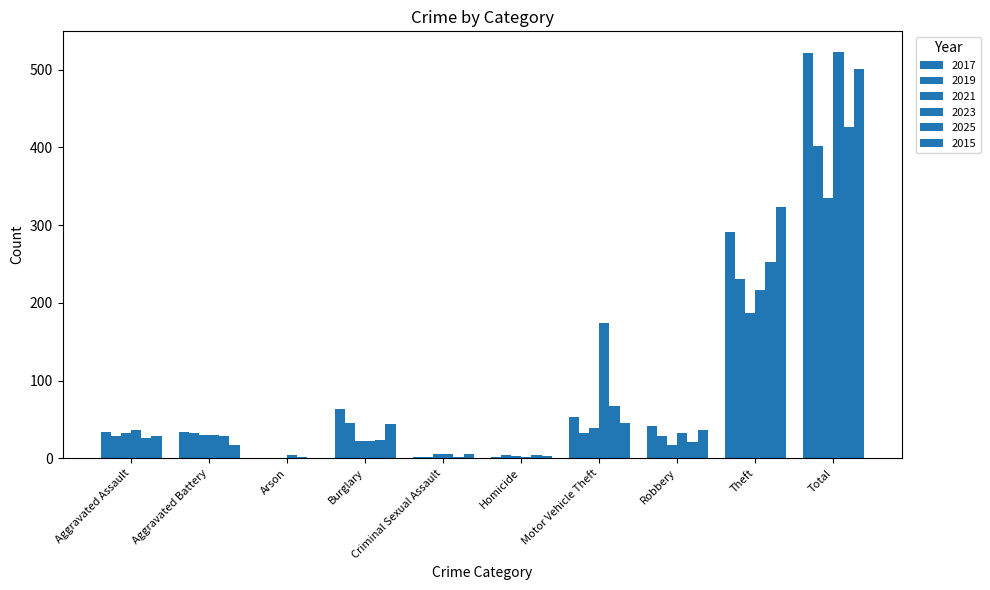

Reading right to left, transcribe all the data shown in this chart.

2017: 521	291	41	53	2	2	64	0	34	34
2019: 402	230	28	32	4	2	46	0	32	28
2021: 335	187	17	39	3	5	22	0	30	32
2023: 523	217	33	174	1	6	22	4	30	36
2025: 426	252	21	67	4	2	24	1	29	26
2015: 501	323	36	45	3	5	44	0	17	28